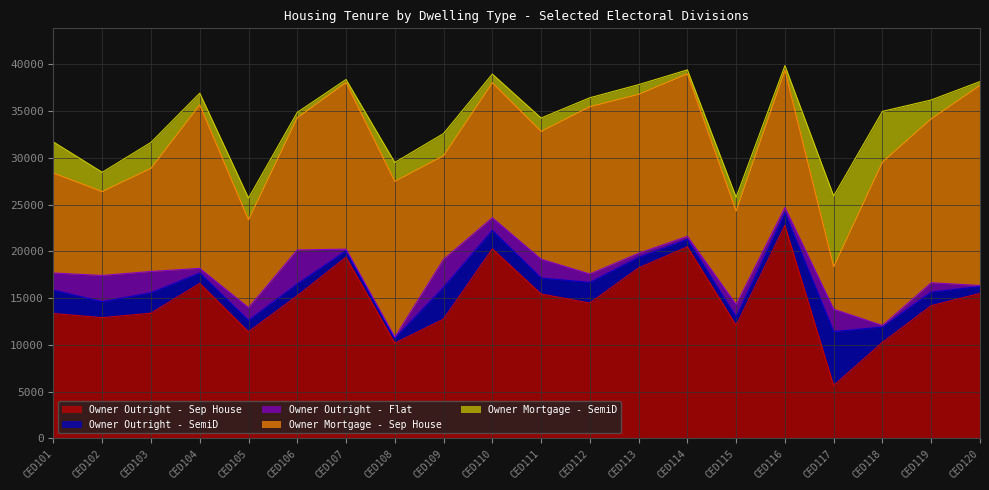

What is the sum of the Owner Outright - Sep House values at CED103 and CED107?

32747